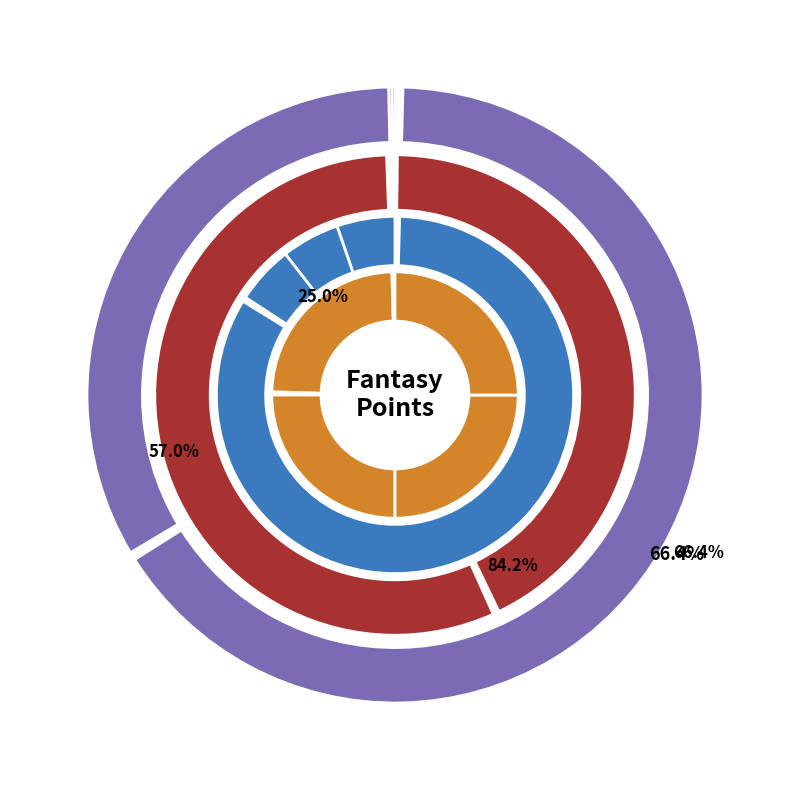

How many segments does this pie chart have?

4